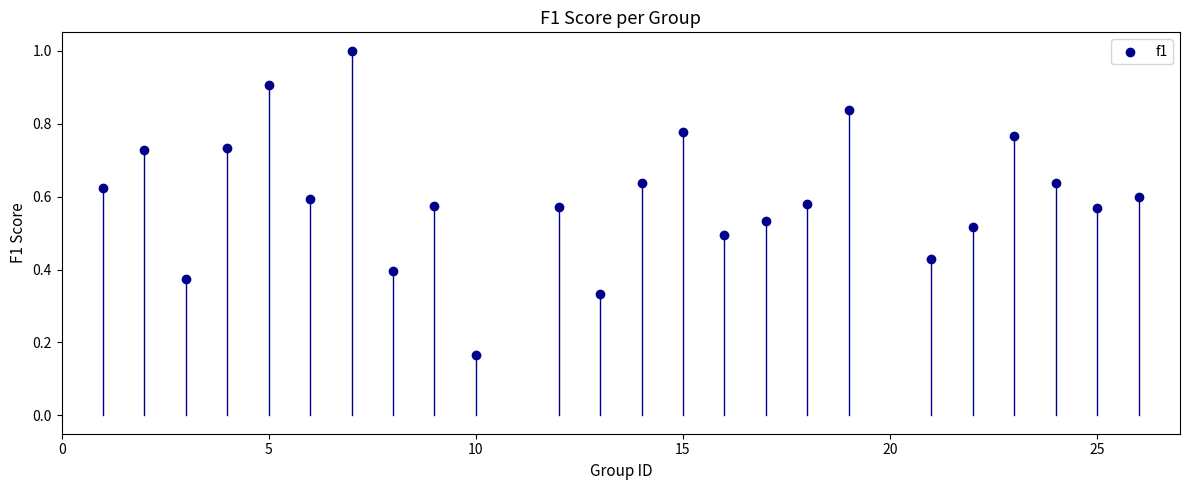

What is the range of X values (max minus min)?

25.0